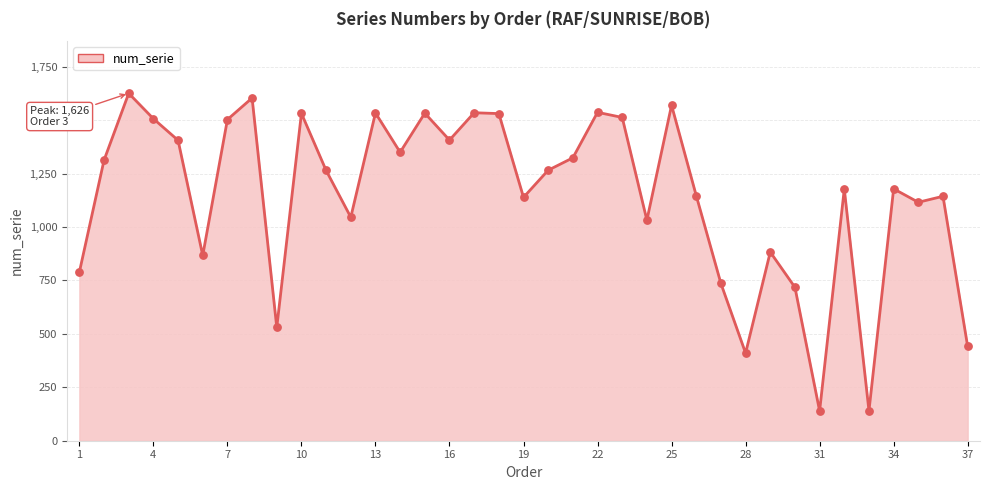

What is the smallest value displayed?

139